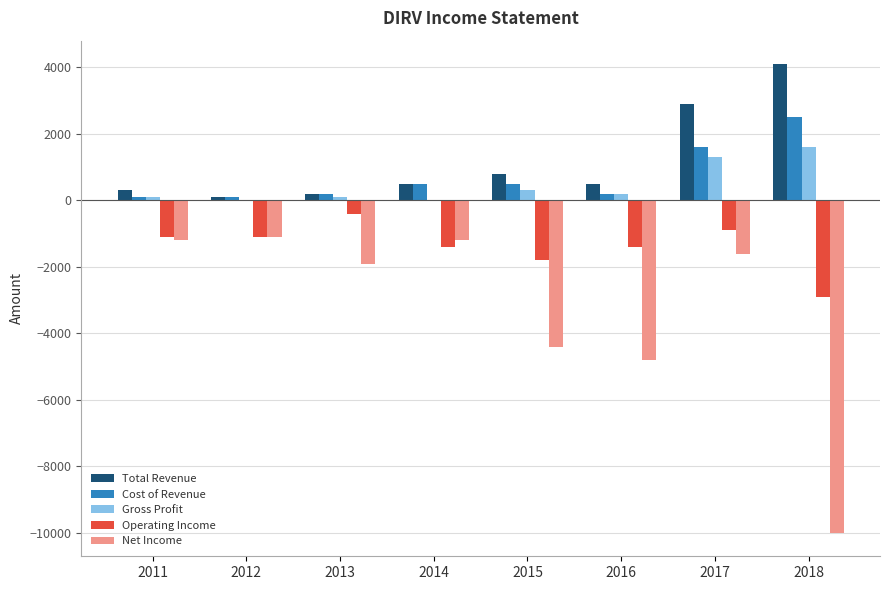

What are all the series names shown in the legend?

Total Revenue, Cost of Revenue, Gross Profit, Operating Income, Net Income